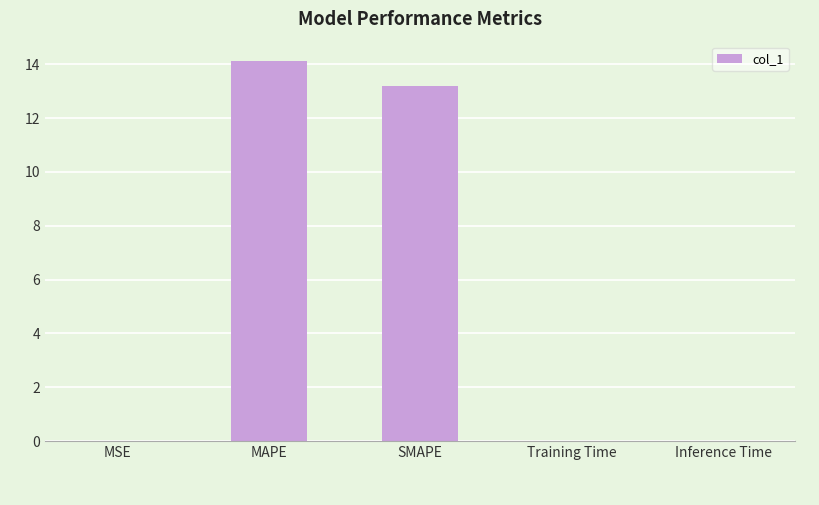

True or false: the data shows 2.7 at SMAPE.

False